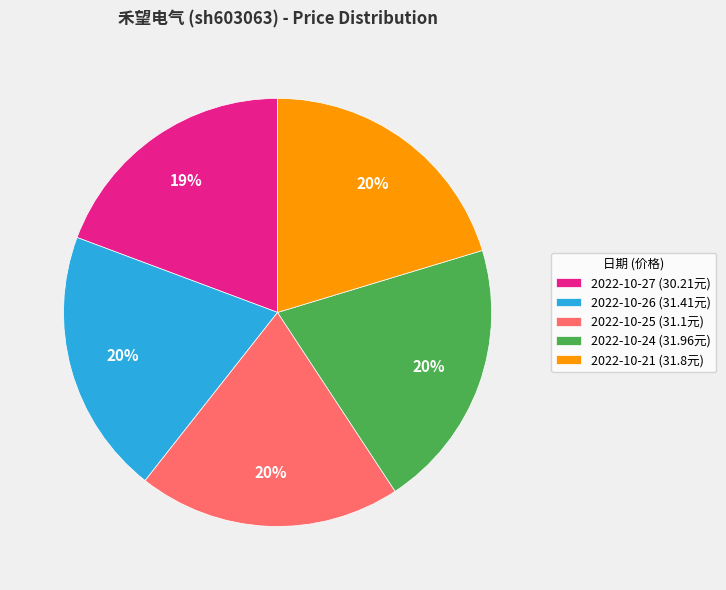

How many slices are in this pie chart?

5